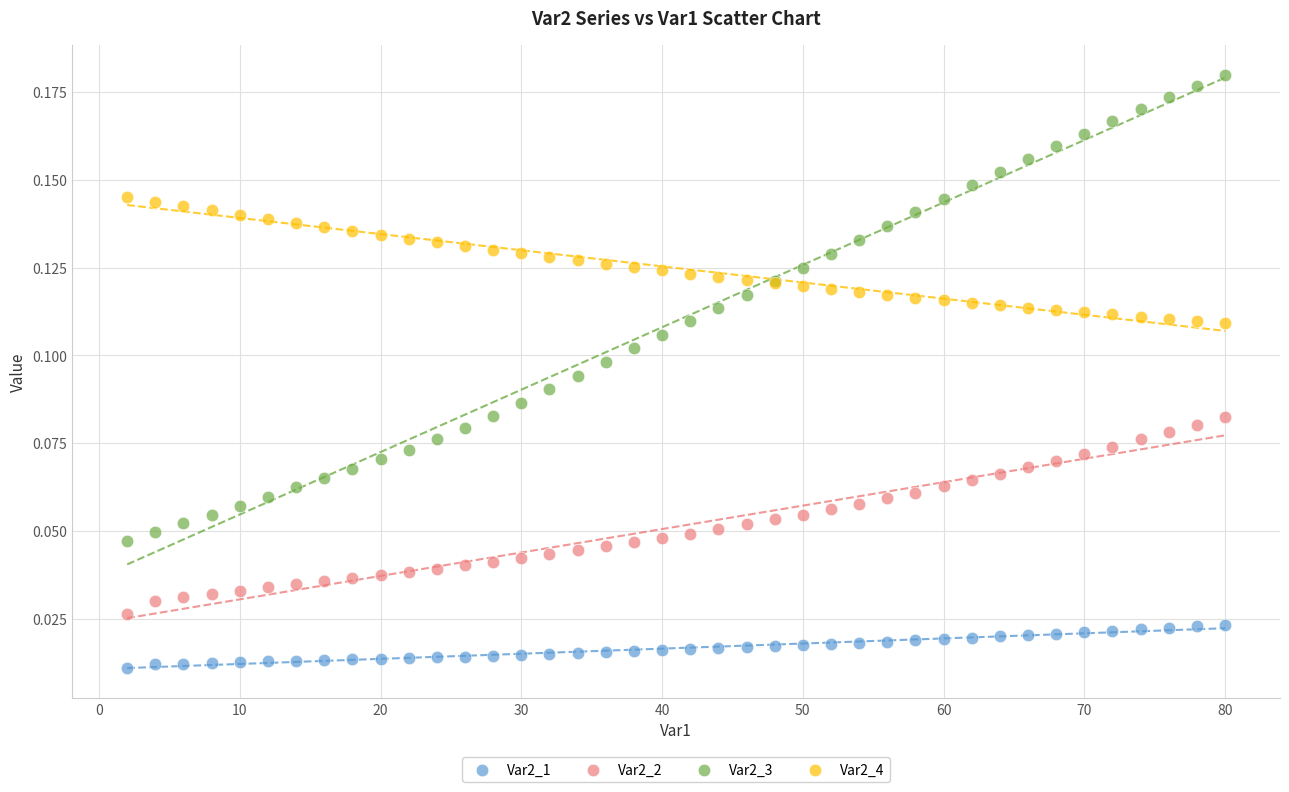

What is the X range (max minus min) for the scatter plot?

78.0